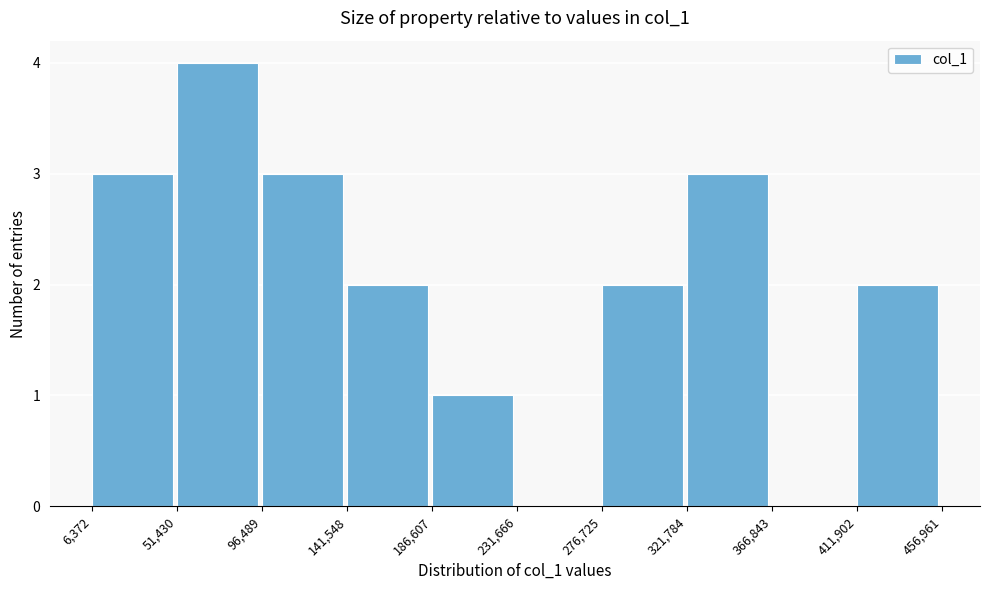

Reading left to right, list every bar in this chart as the range it spans on the x-axis followed by its height. The values are not printed on the chart, so give them approximately, as read against the axis.

6,372 to 51,430: 3
51,430 to 96,489: 4
96,489 to 141,548: 3
141,548 to 186,607: 2
186,607 to 231,666: 1
231,666 to 276,725: 0
276,725 to 321,784: 2
321,784 to 366,843: 3
366,843 to 411,902: 0
411,902 to 456,961: 2